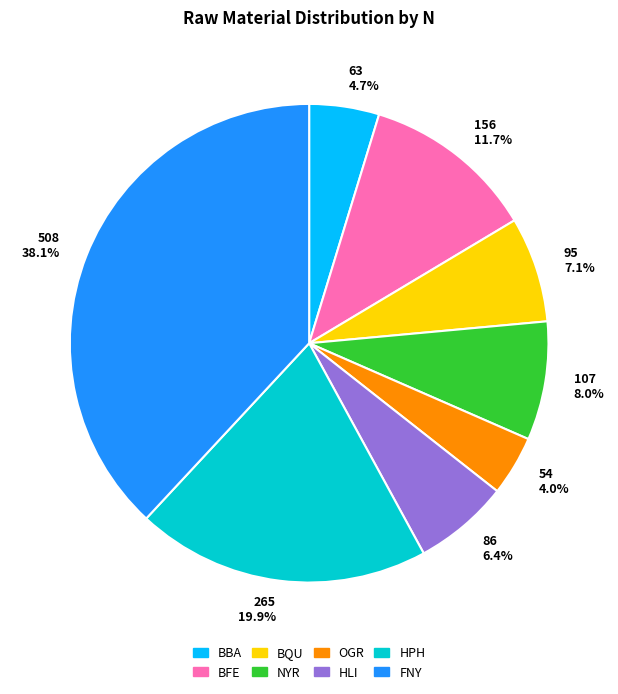

How many slices are in this pie chart?

8